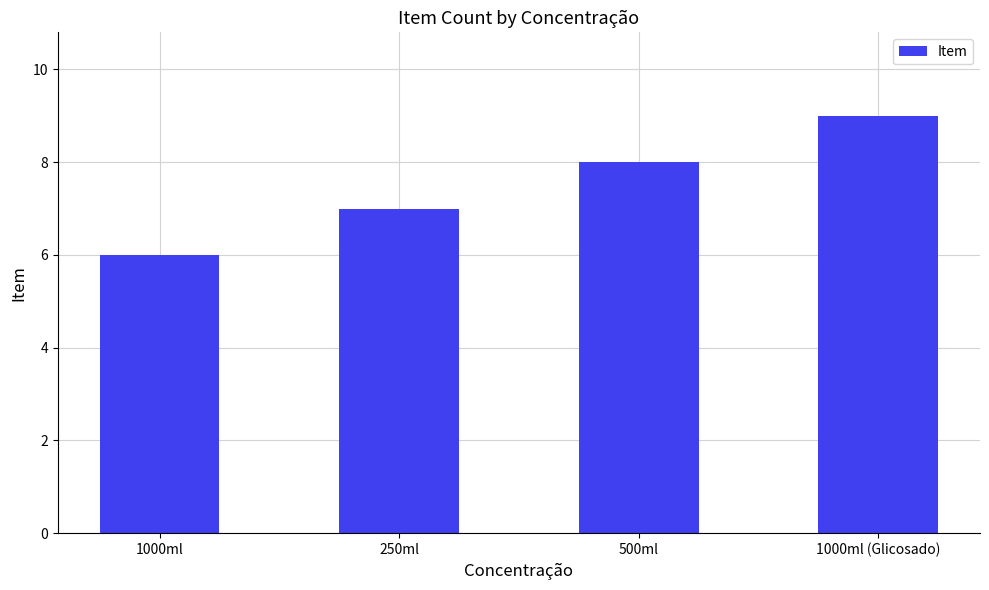

True or false: the data shows 7 at 250ml.

True